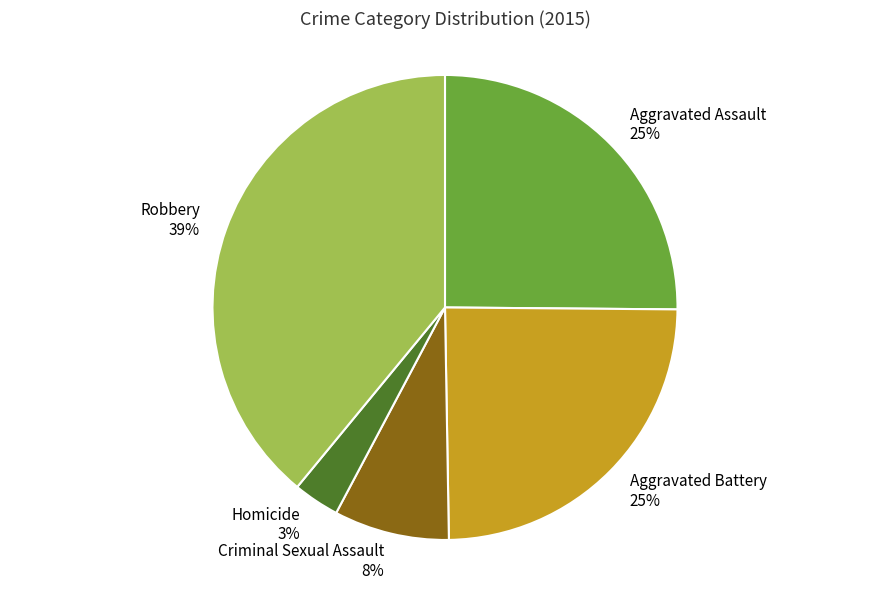

To the nearest percent, what is the difference between the Criminal Sexual Assault and Robbery slice percentages?

31%